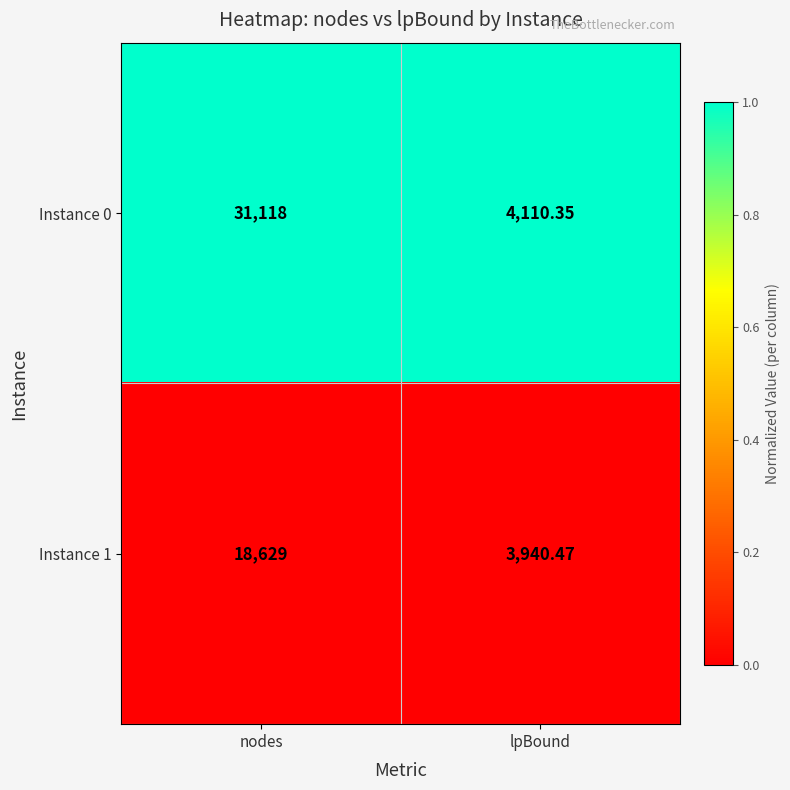

At nodes, list the series in order from largest to smallest.

Instance 0, Instance 1